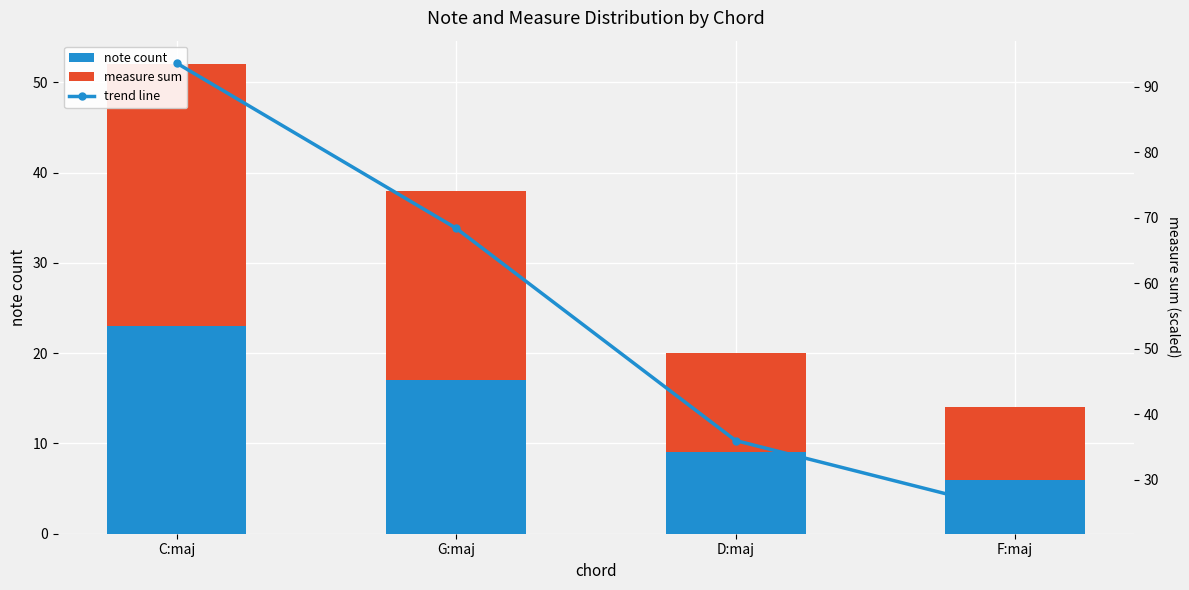

Which series has the largest range (max minus min)?

trend line